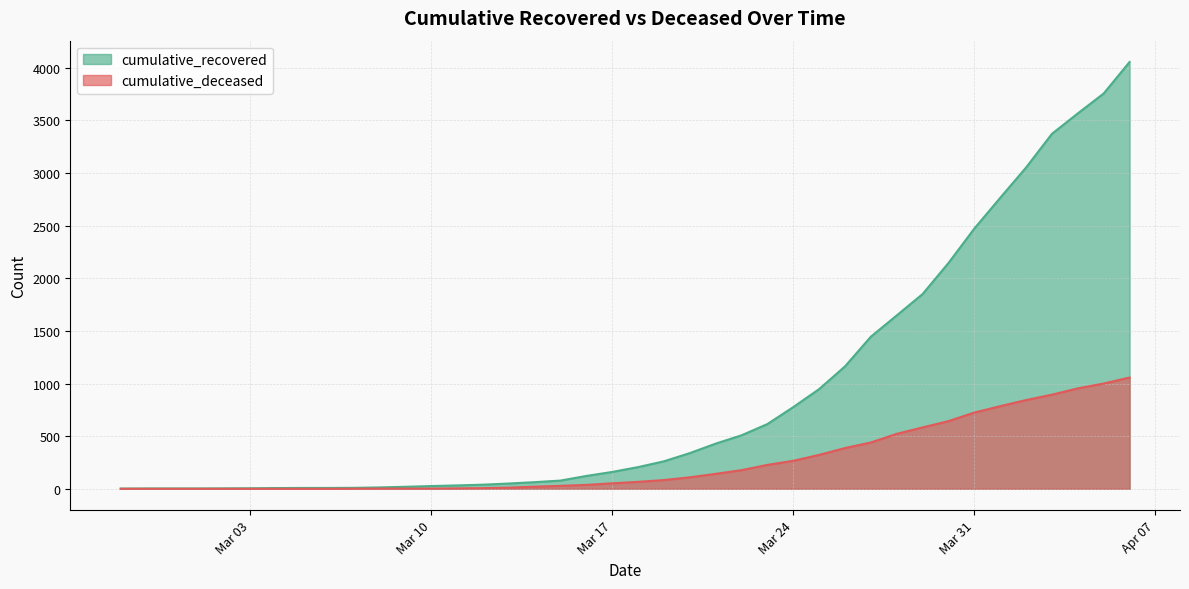

What is the label of the 15th point from the right?

2020-03-23